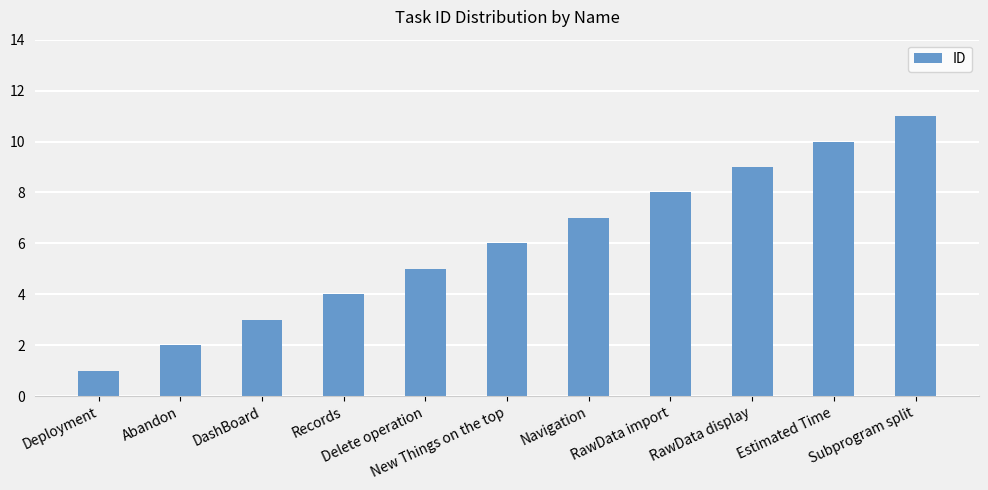

Between RawData display and RawData import, which is larger?

RawData display